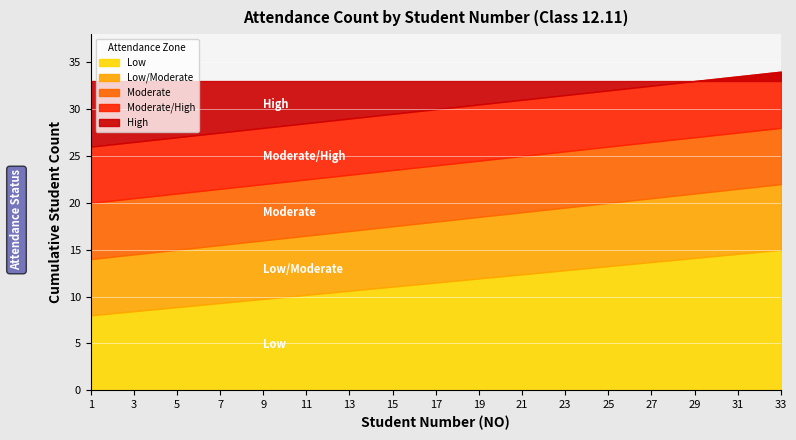

Which series changed the most between 7 and 17?

Low